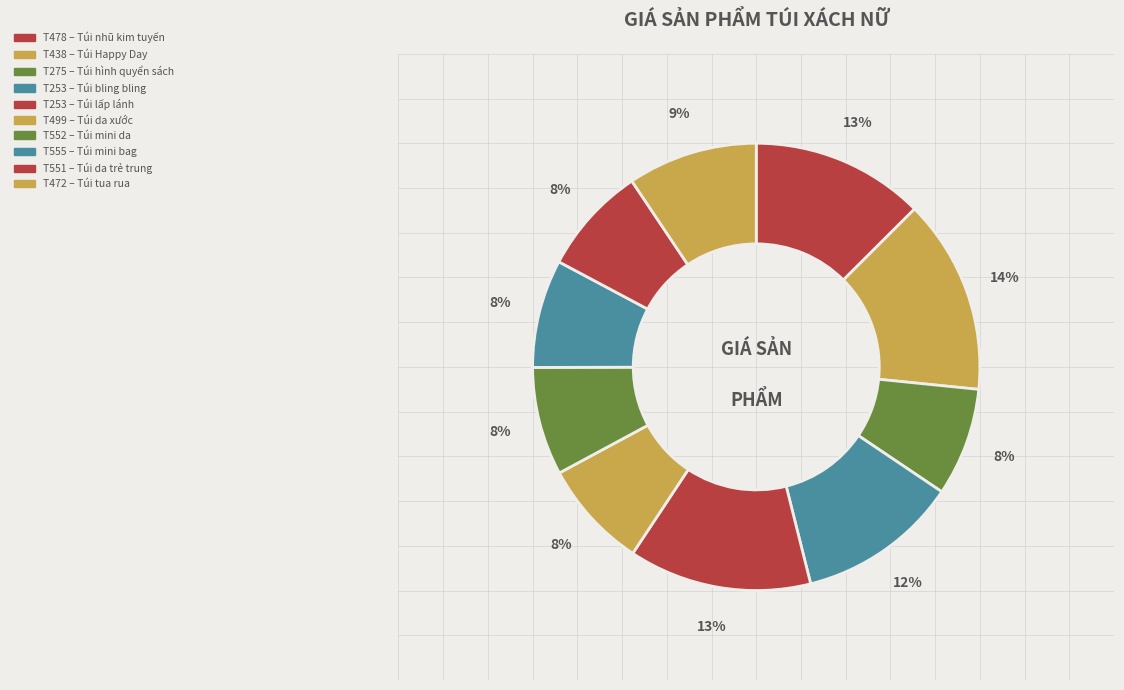

Rank the categories by value from lowest to highest.

T275, T499, T552, T555, T551, T472, T253-bling, T478, T253-lap, T438